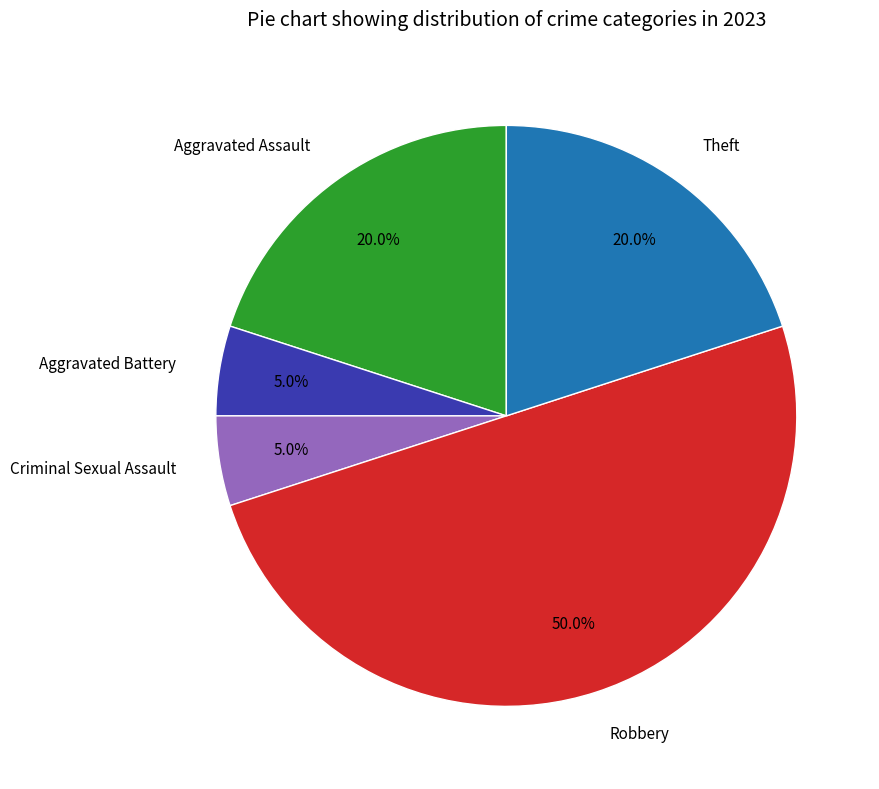

How many slices are in this pie chart?

5